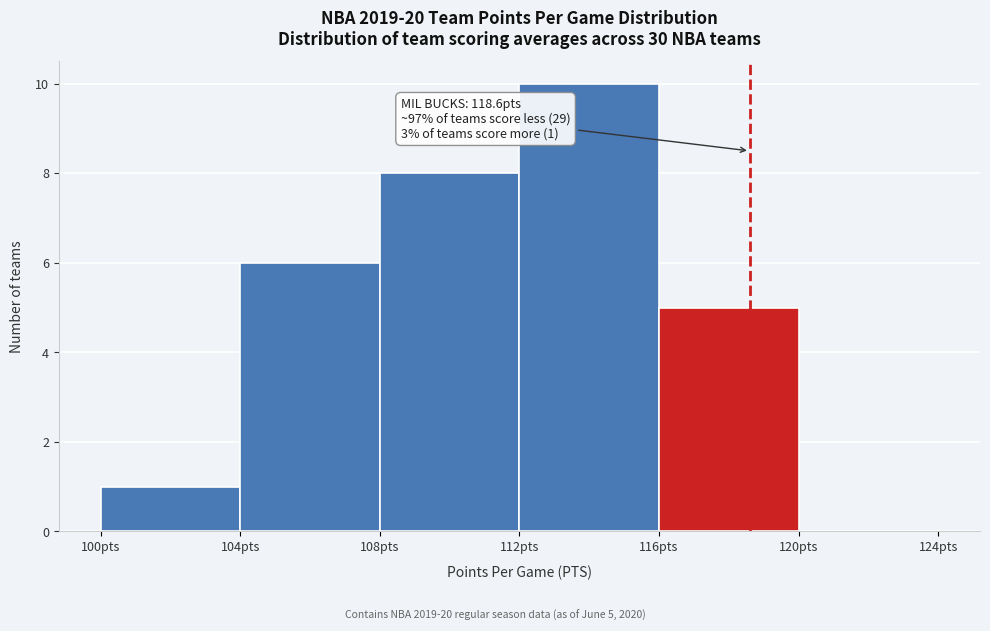

Over which range of the x-axis is the bar tallest?

112 to 116